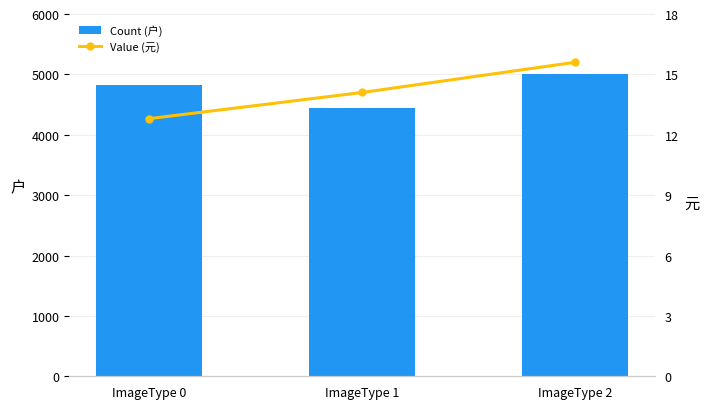

Which series has the largest total across all categories?

Count (户)